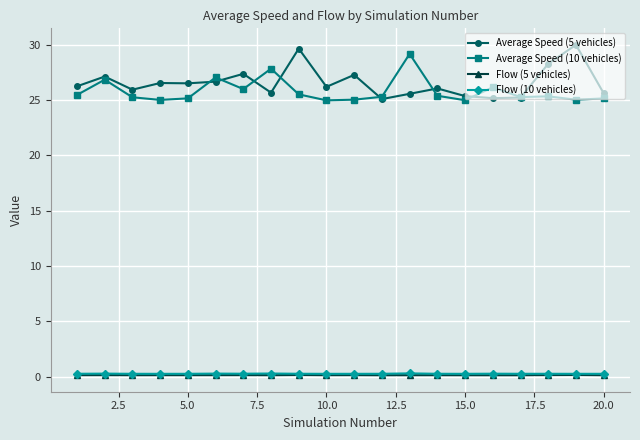

True or false: Average Speed (10 vehicles) and Flow (5 vehicles) cross at least once.

False